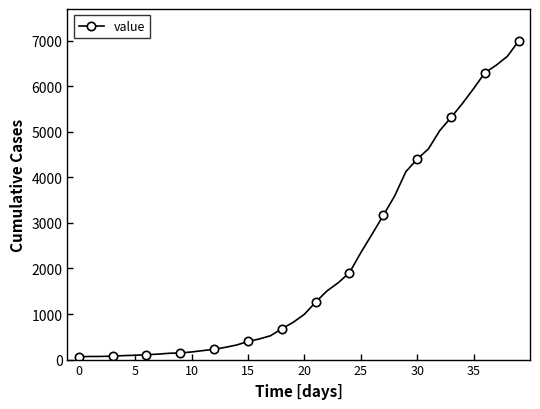

What is the greatest value displayed?

6995